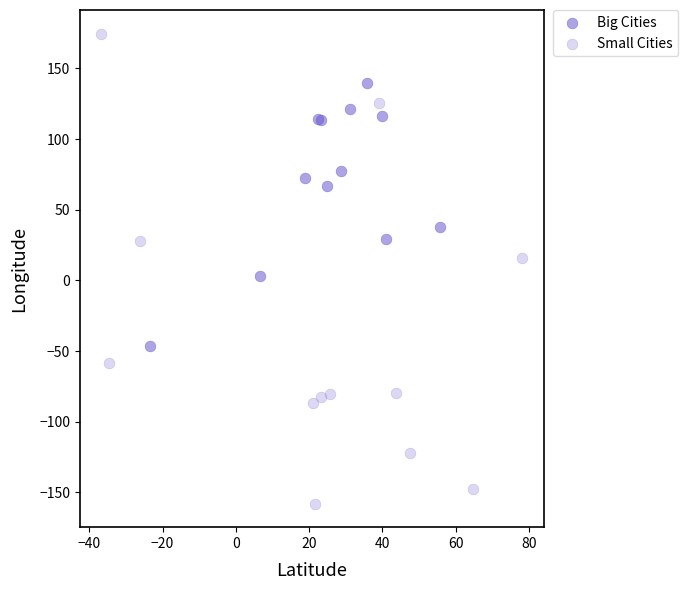

What are all the series names shown in the legend?

Big Cities, Small Cities